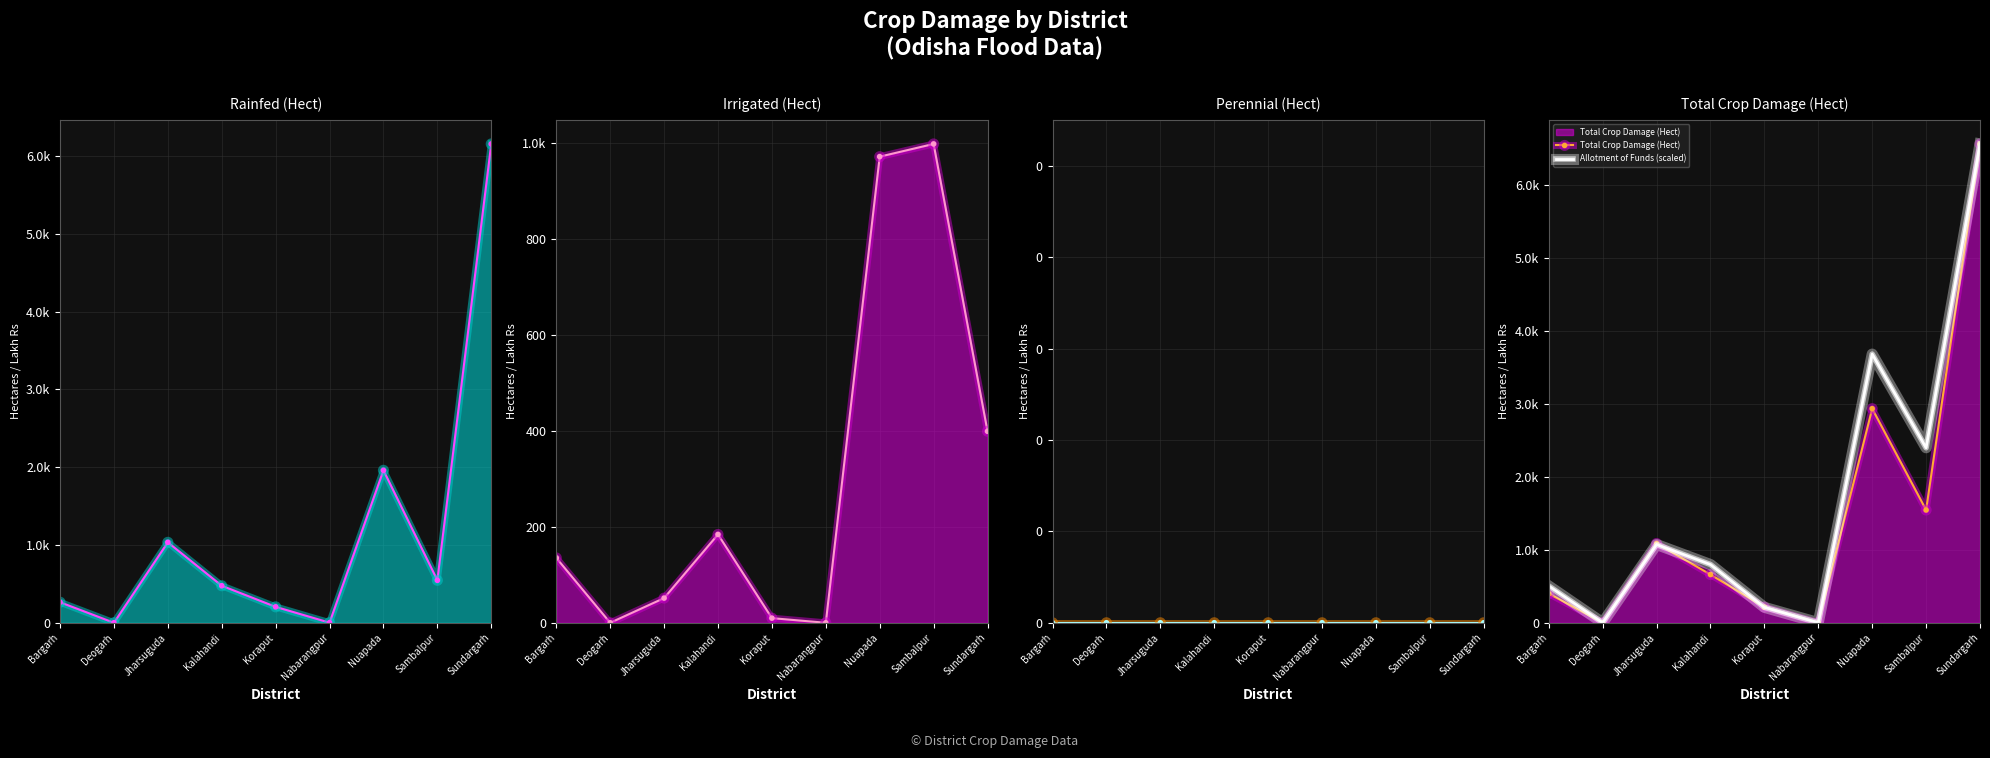

How many data points in Allotment of Funds (scaled) are less than 797?

4